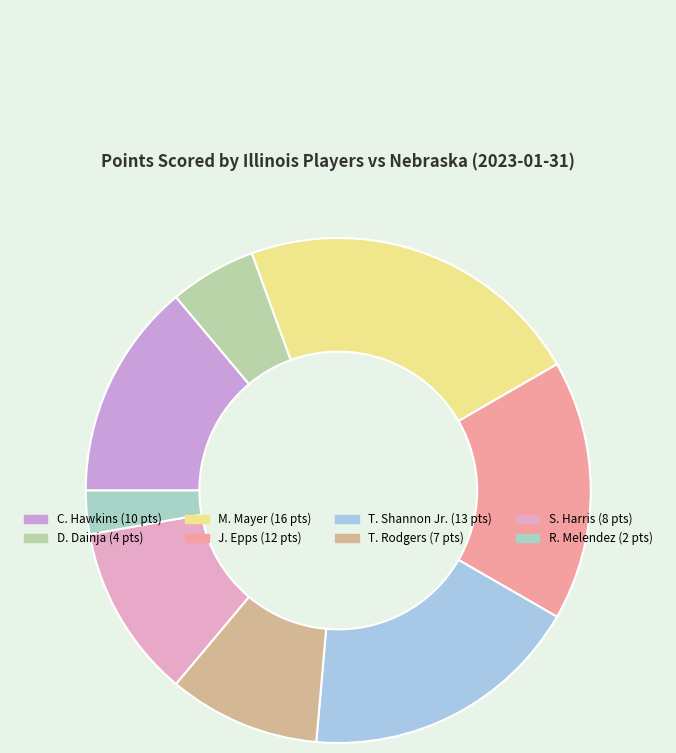

How many segments does this pie chart have?

8